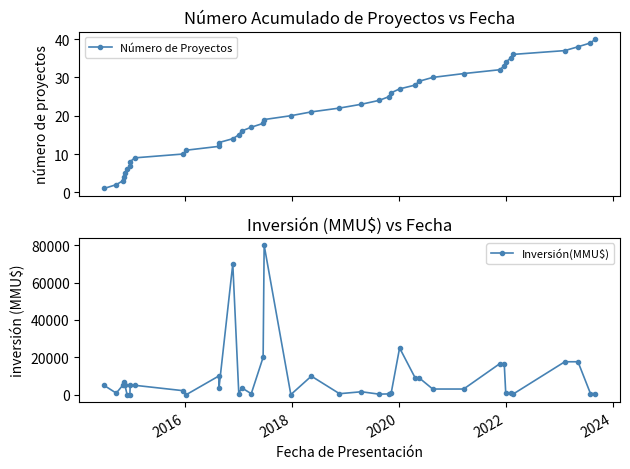

True or false: Número de Proyectos has more than 0 interior local peaks.

False